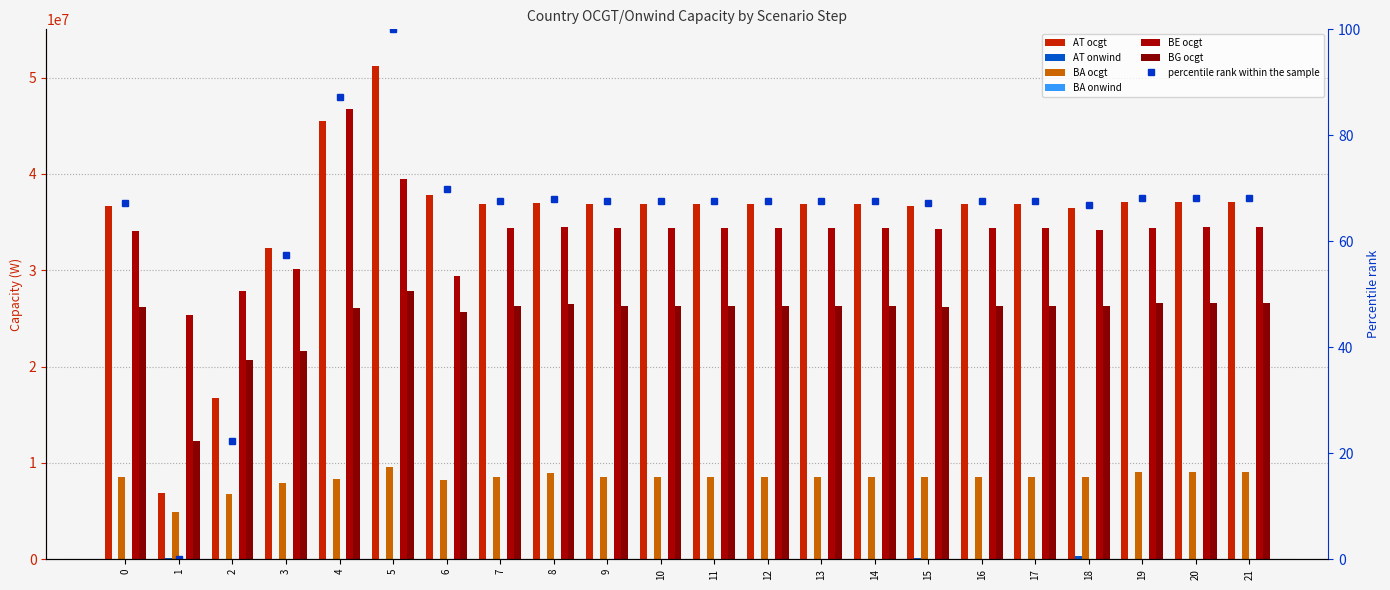

What are all the series names shown in the legend?

AT ocgt, AT onwind, BA ocgt, BA onwind, BE ocgt, BG ocgt